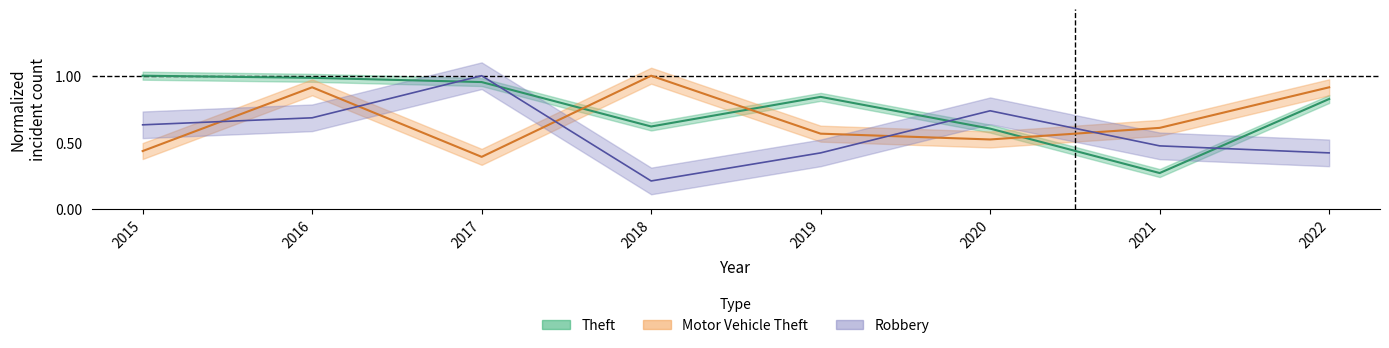

The value of Motor Vehicle Theft at 2015 is 0.7. True or false?

False